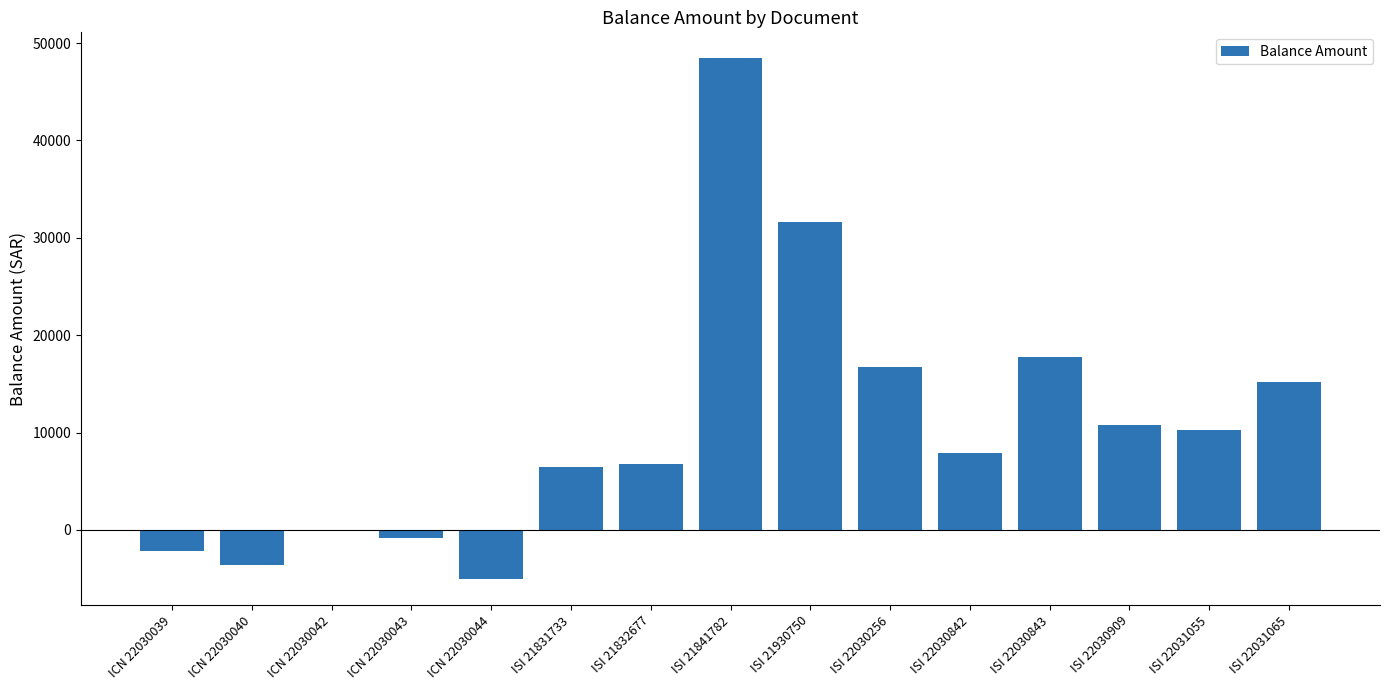

Read the value at ISI 22030842.

7890.2